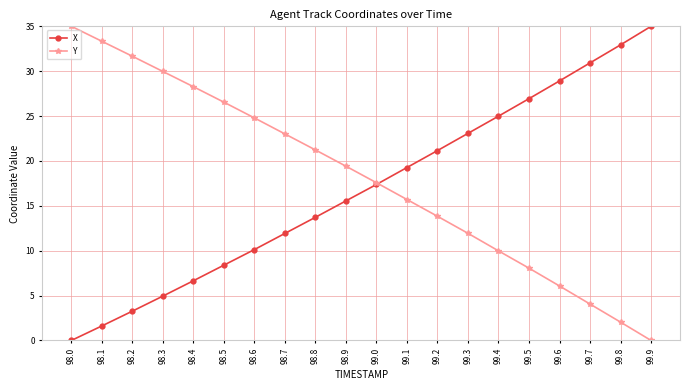

What is the label of the 20th point from the left?

99.9